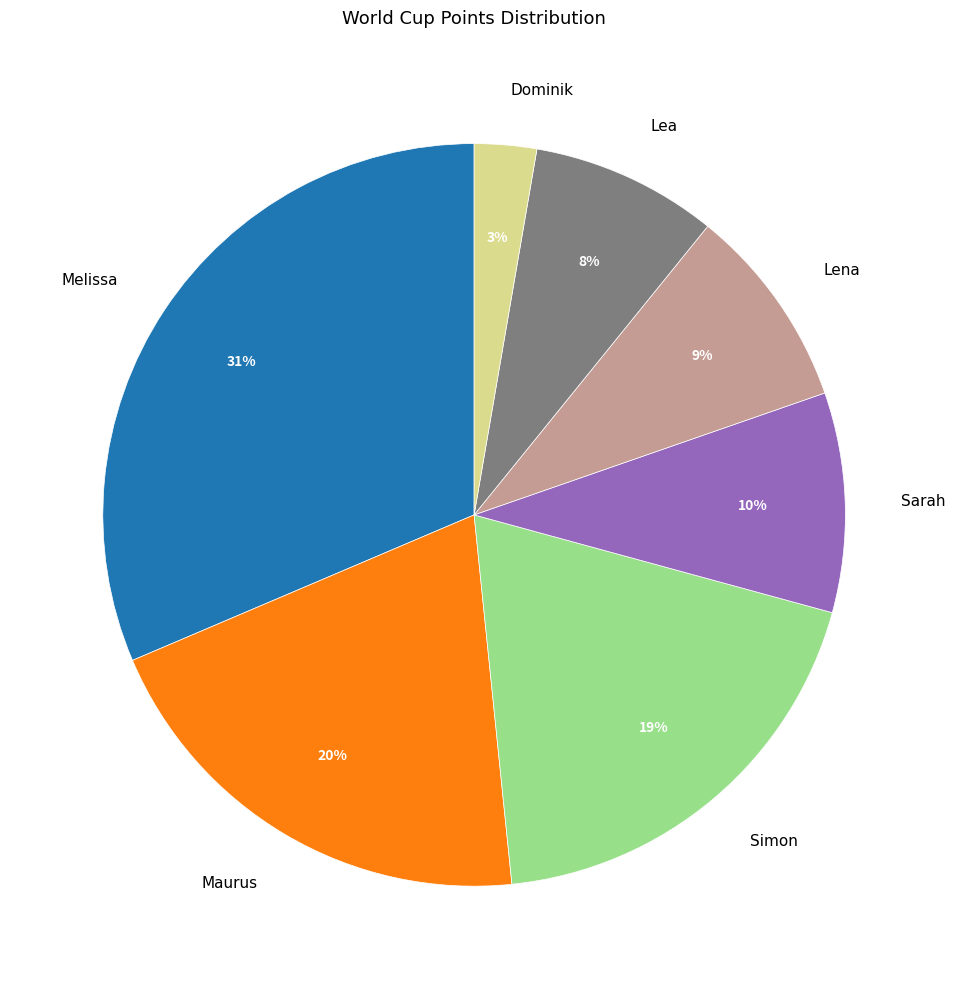

What is the largest slice in the pie chart?

Melissa